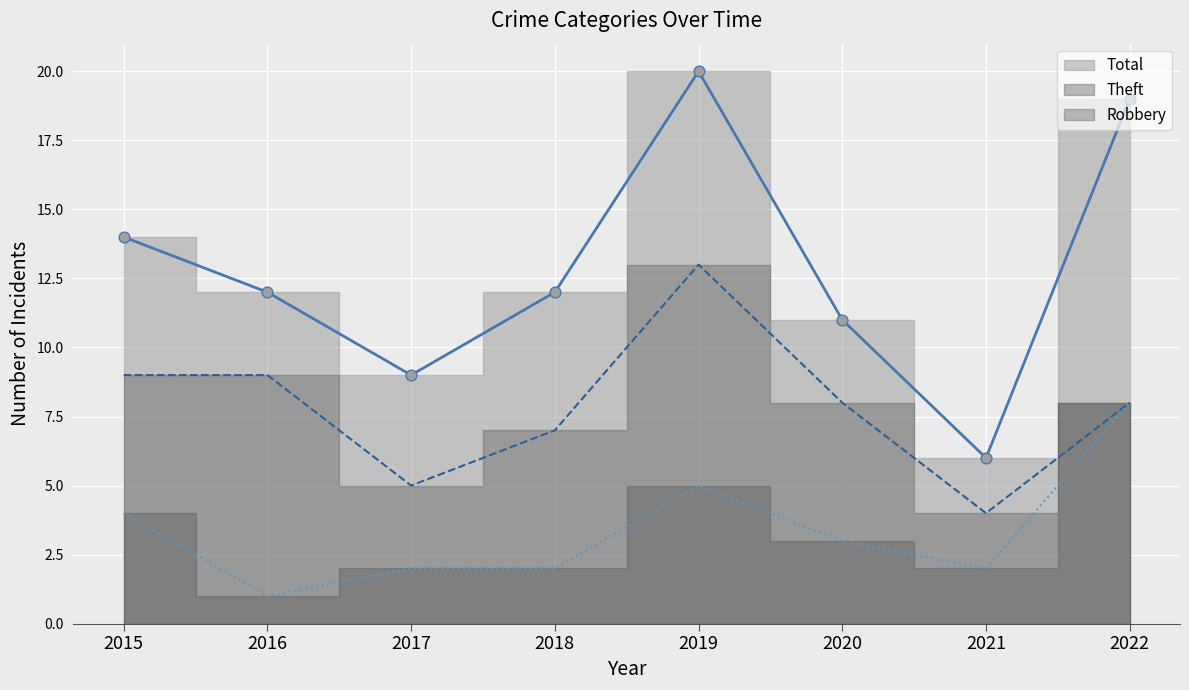

Which series has the widest spread of Y values?

Total